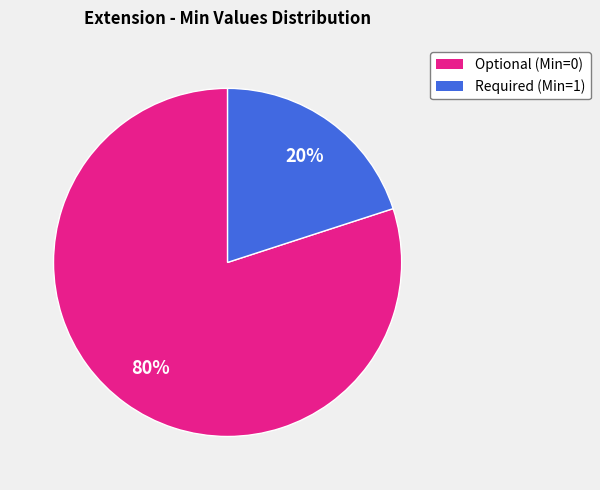

Is it true that Required (Min=1) is 20% of the pie?

True